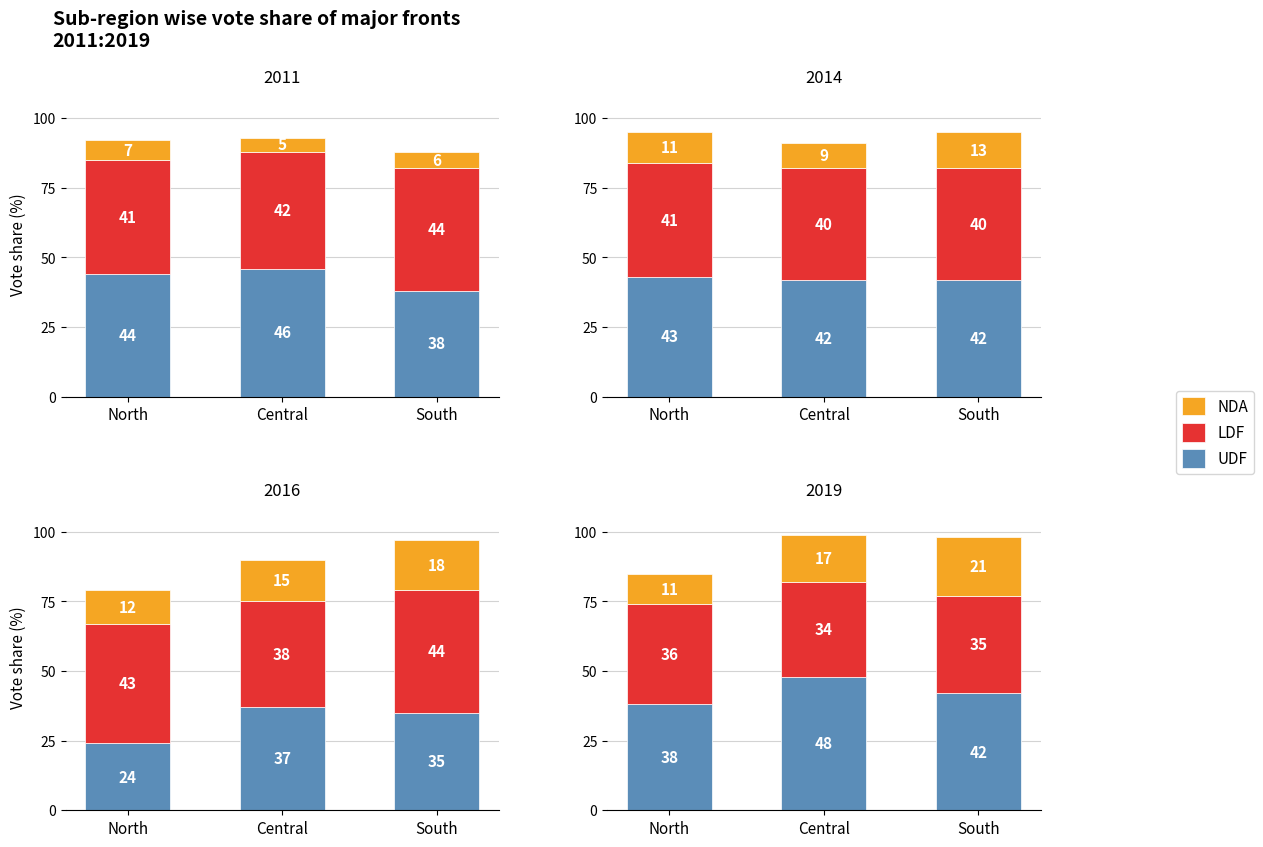

Between North and Central, which series saw the biggest shift?

UDF